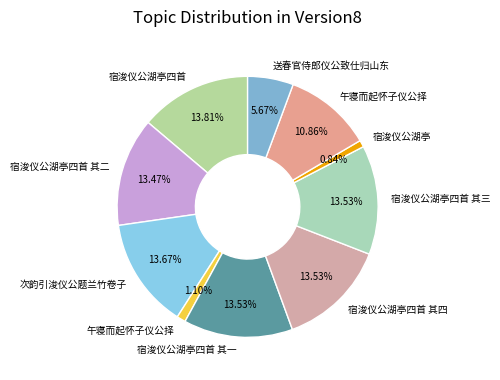

Is there a majority slice in this chart?

No